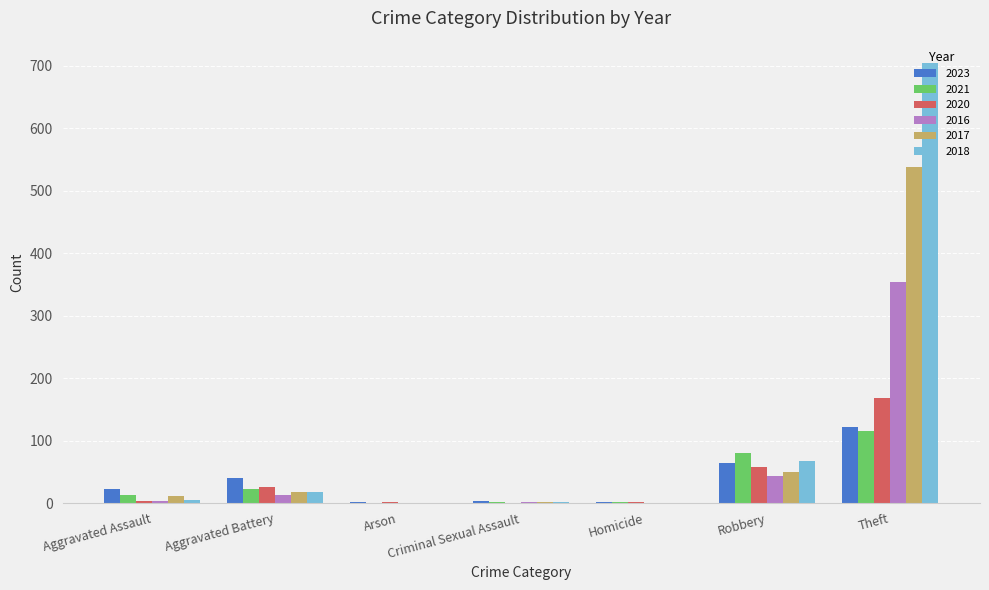

What is the total value across all series at Robbery?

361